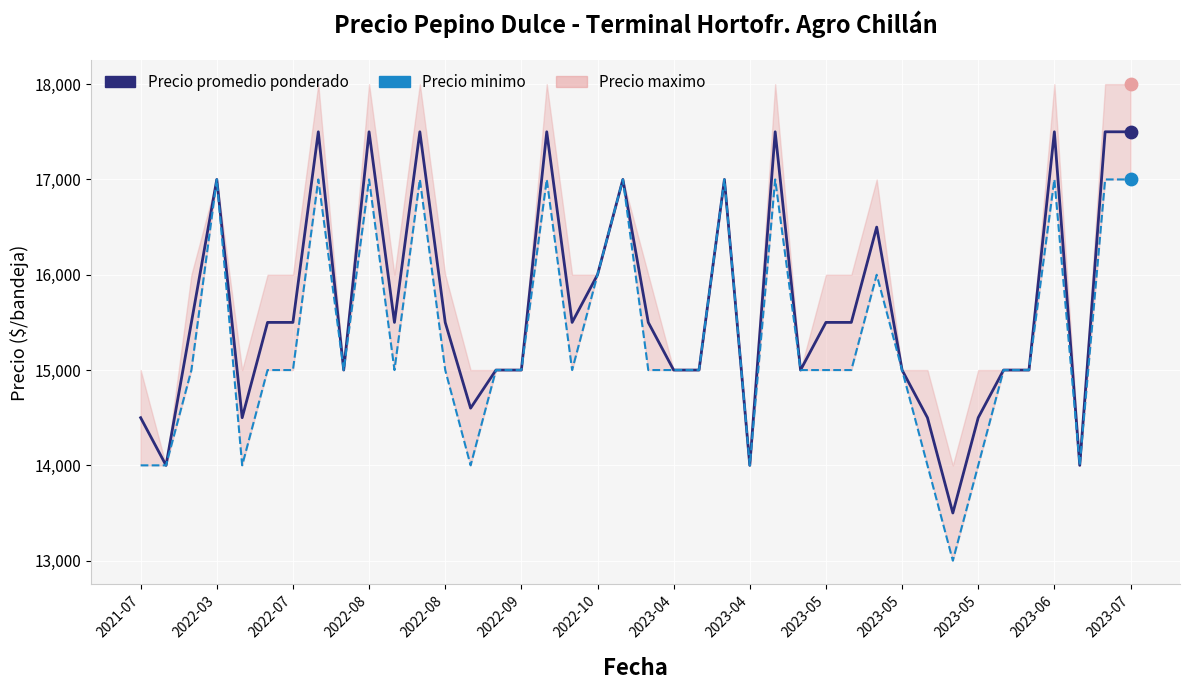

Which series contains the lowest Y value?

Precio minimo